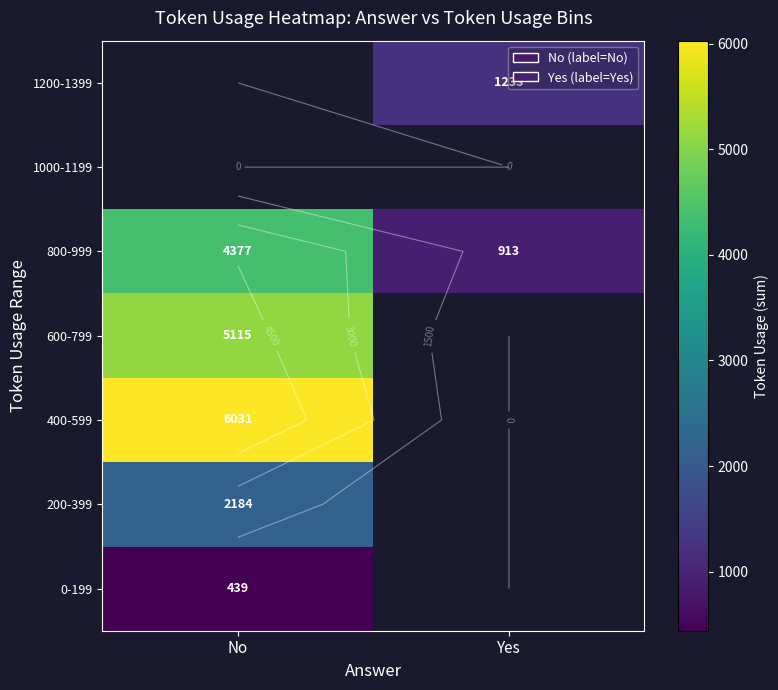

Count the number of categories in the chart.

2